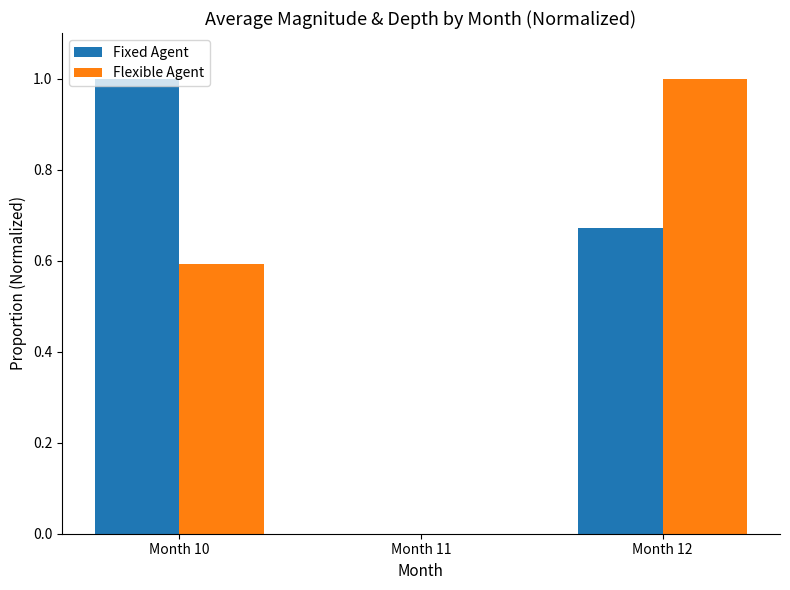

What is the total value across all series at Month 12?

1.7